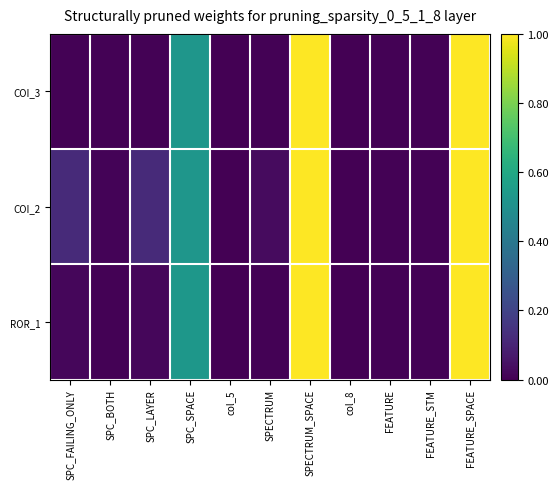

At SPC_BOTH, list the series in order from largest to smallest.

COI_2, COI_3, ROR_1